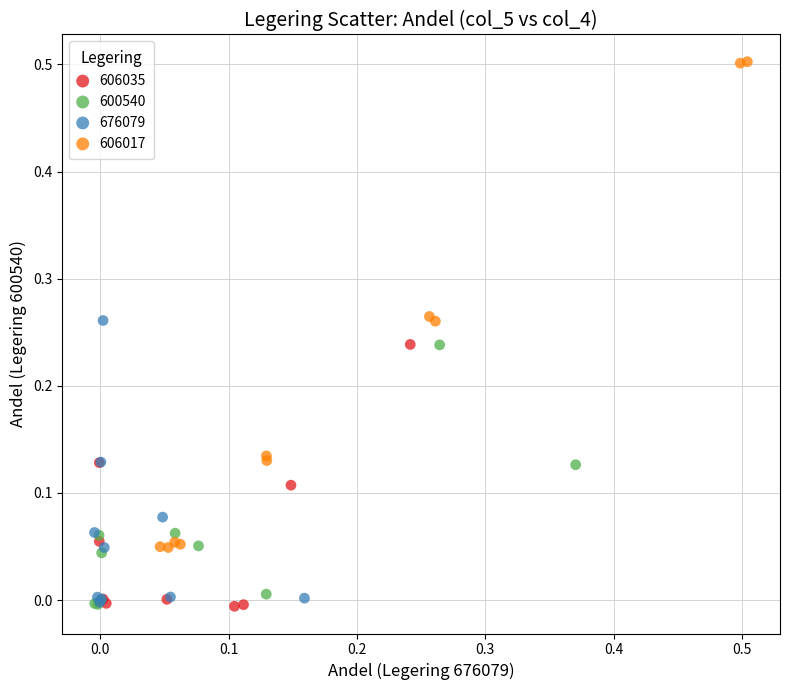

Which series has the largest Y range (max minus min)?

606017